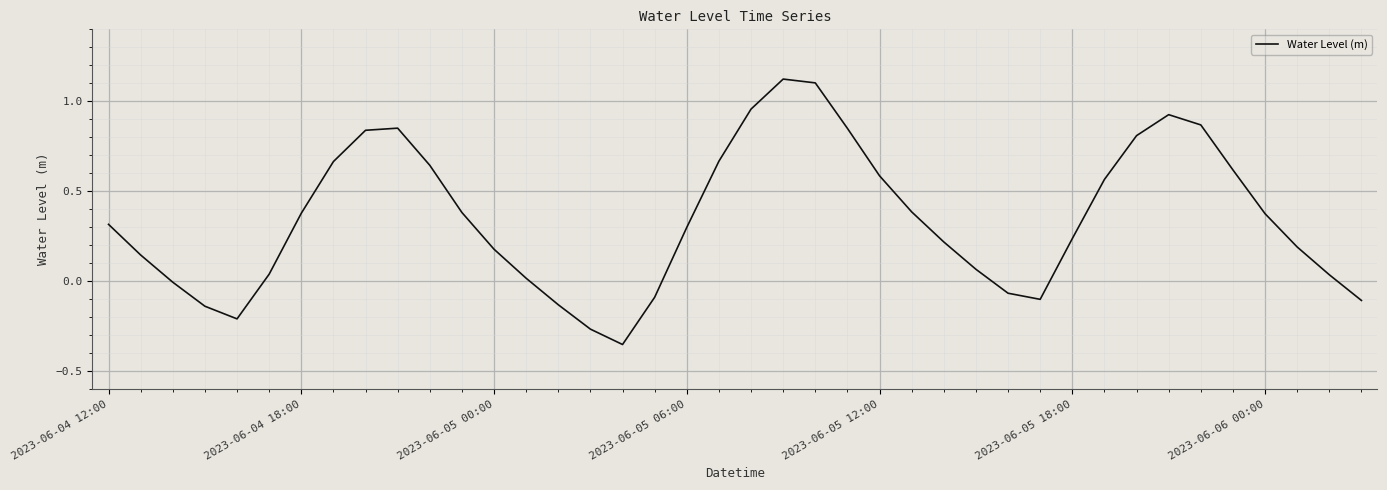

What is the difference between the maximum and second lowest values?

1.4